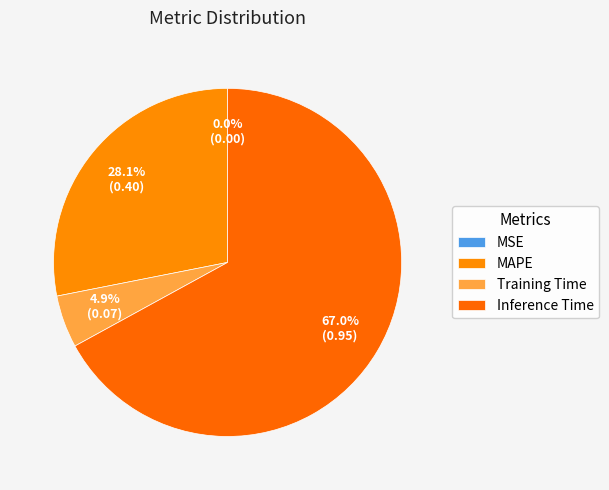

The Training Time slice represents 1% of the pie. True or false?

False